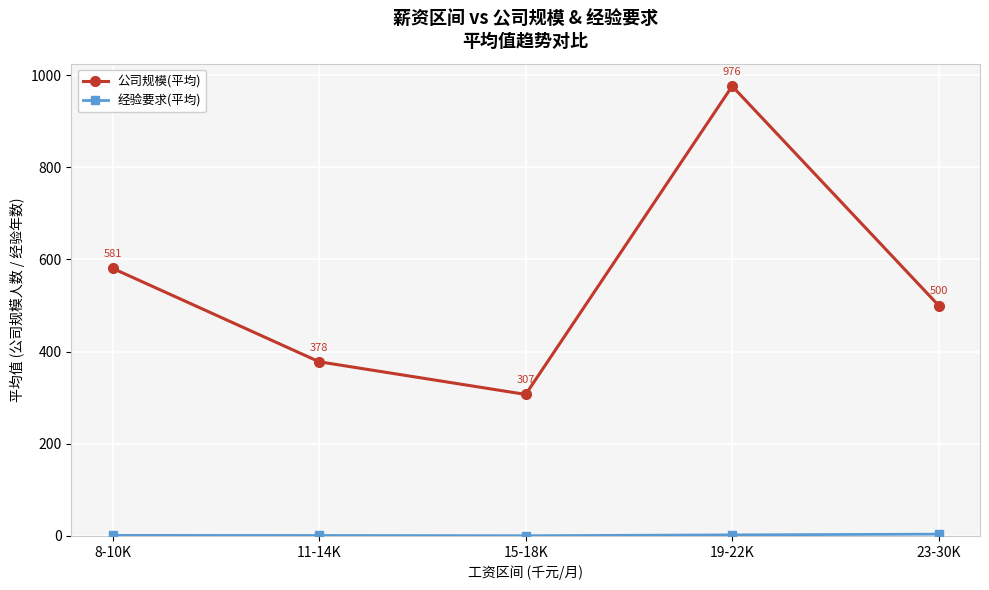

Which series has the largest range (max minus min)?

公司规模(平均)